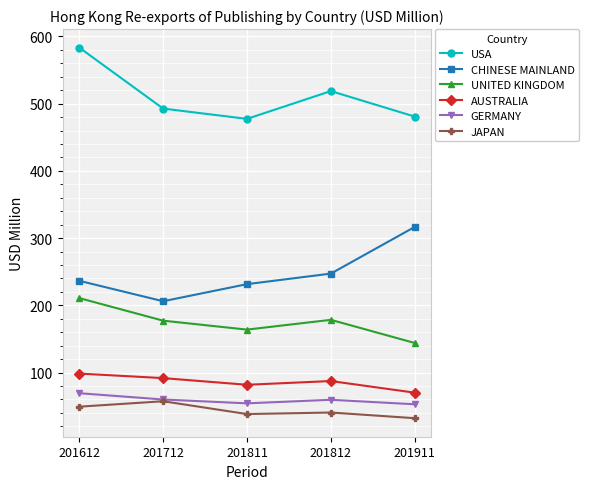

What is the sum of the CHINESE MAINLAND values at 201812 and 201911?

563.8